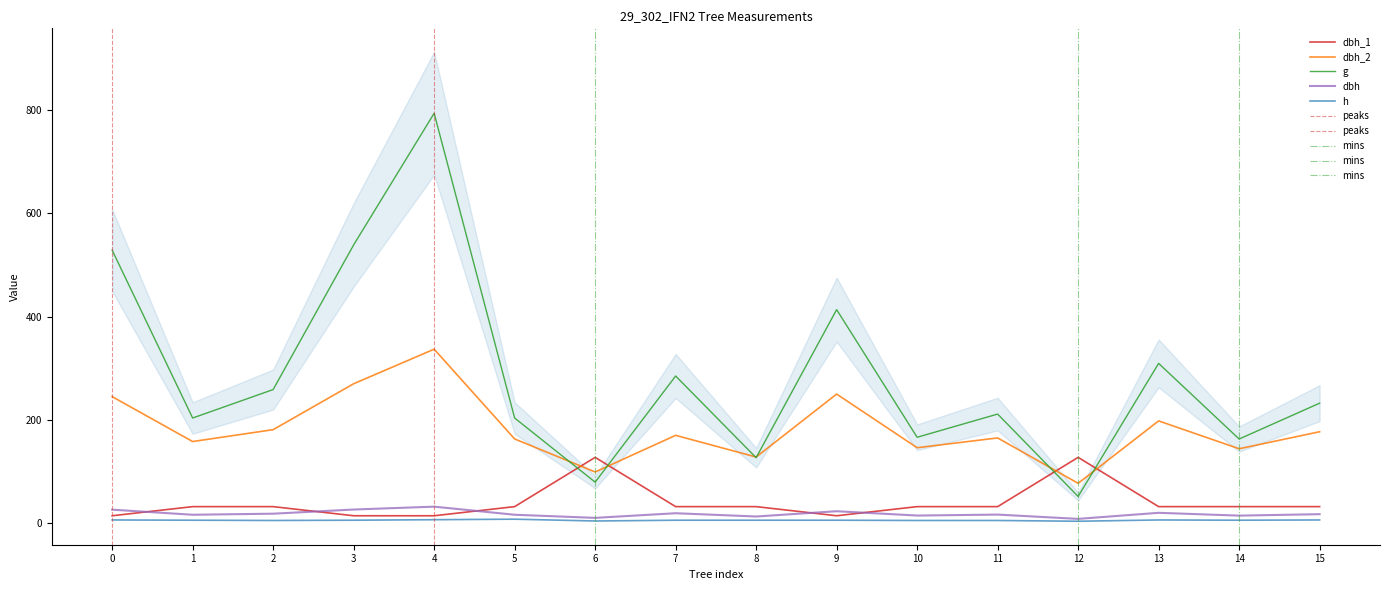

True or false: h and dbh_2 cross at least once.

False